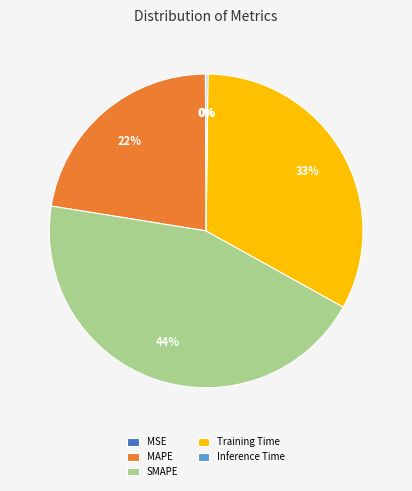

Is there a majority slice in this chart?

No